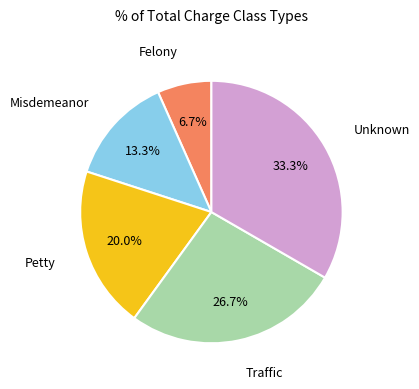

Is there any slice that represents more than half of the pie?

No